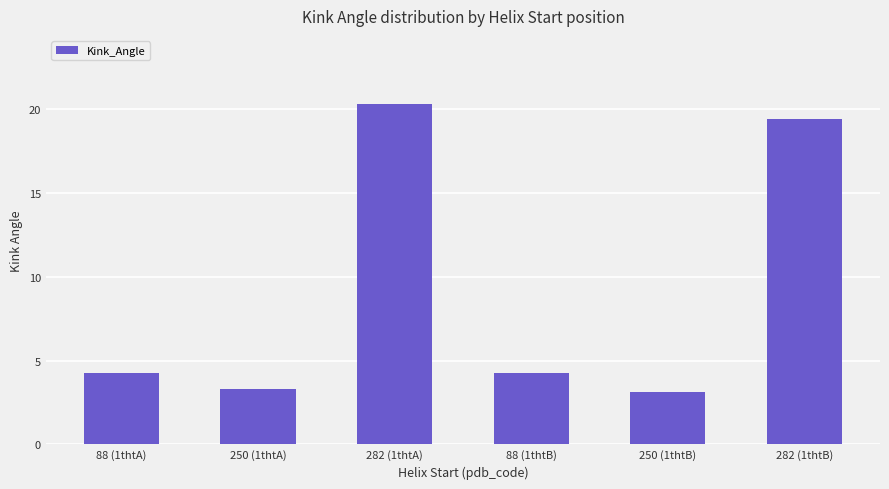

What position from the right is 250 (1thtB)?

2